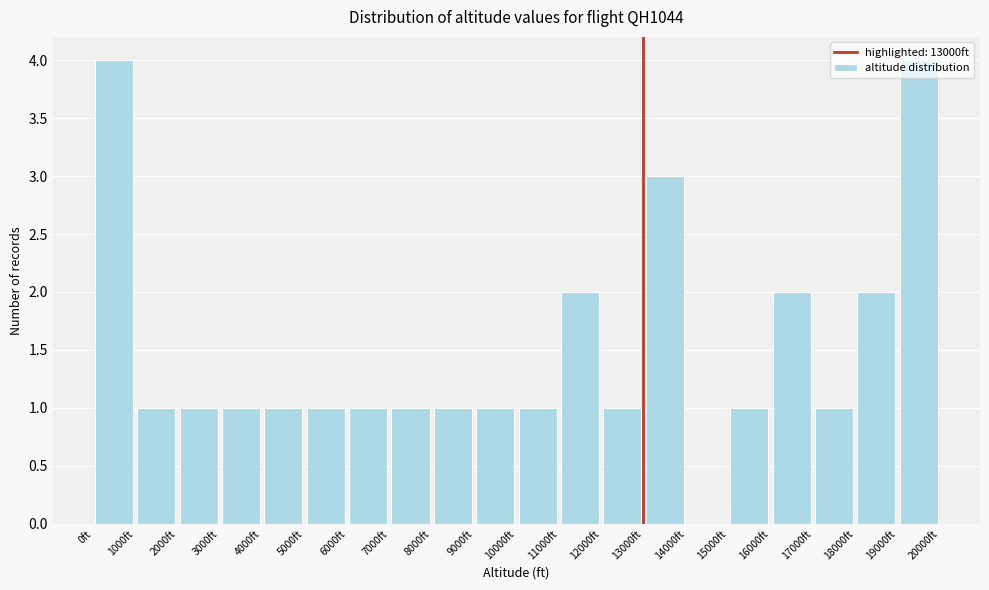

How tall is the bar that spans 7000 to 8000 on the x-axis? The values are not printed on the chart, so give them approximately, as read against the axis.

1